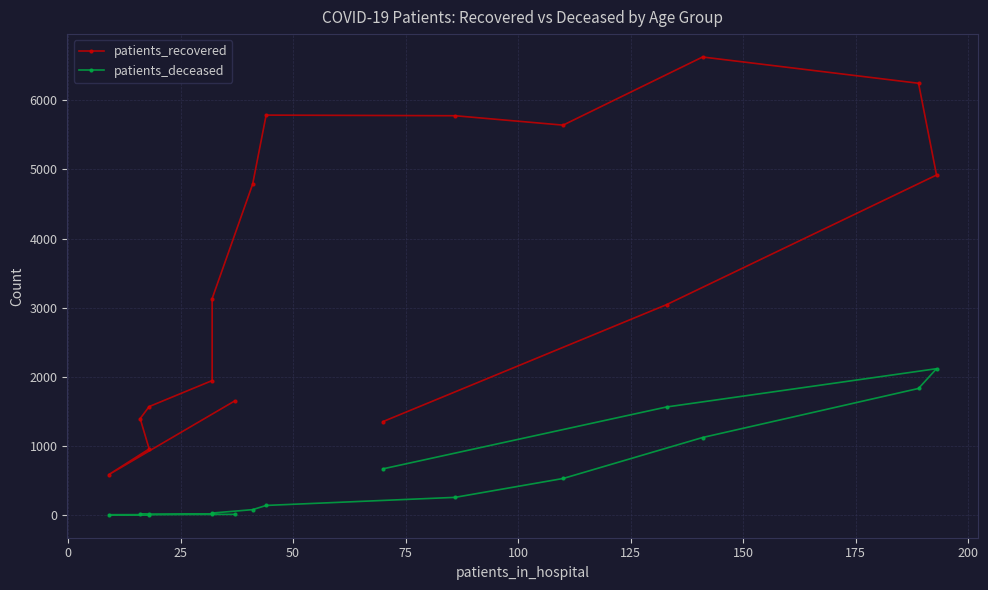

What are all the series names shown in the legend?

patients_recovered, patients_deceased